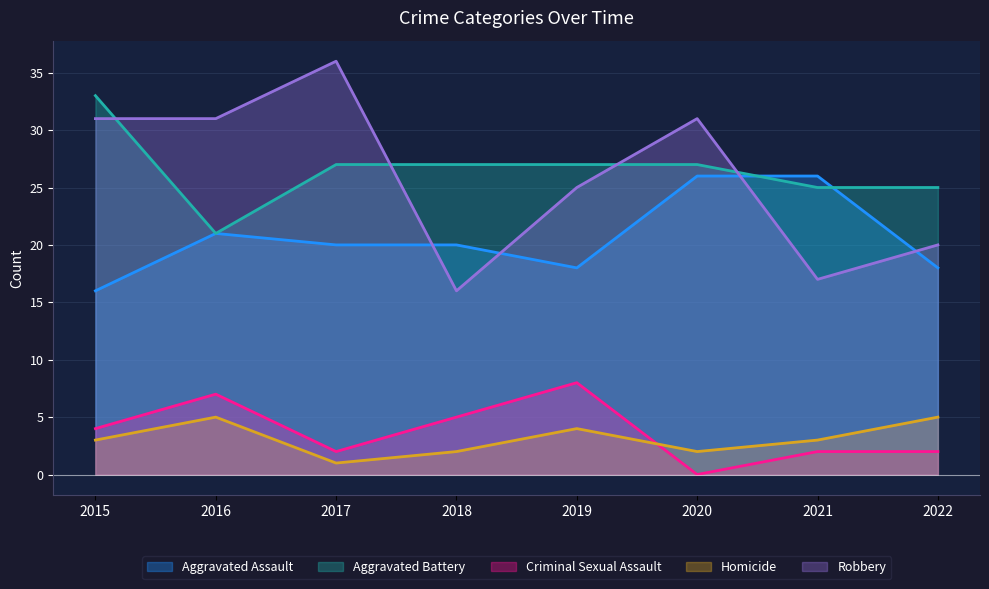

How many data points in Robbery are above 31?

1